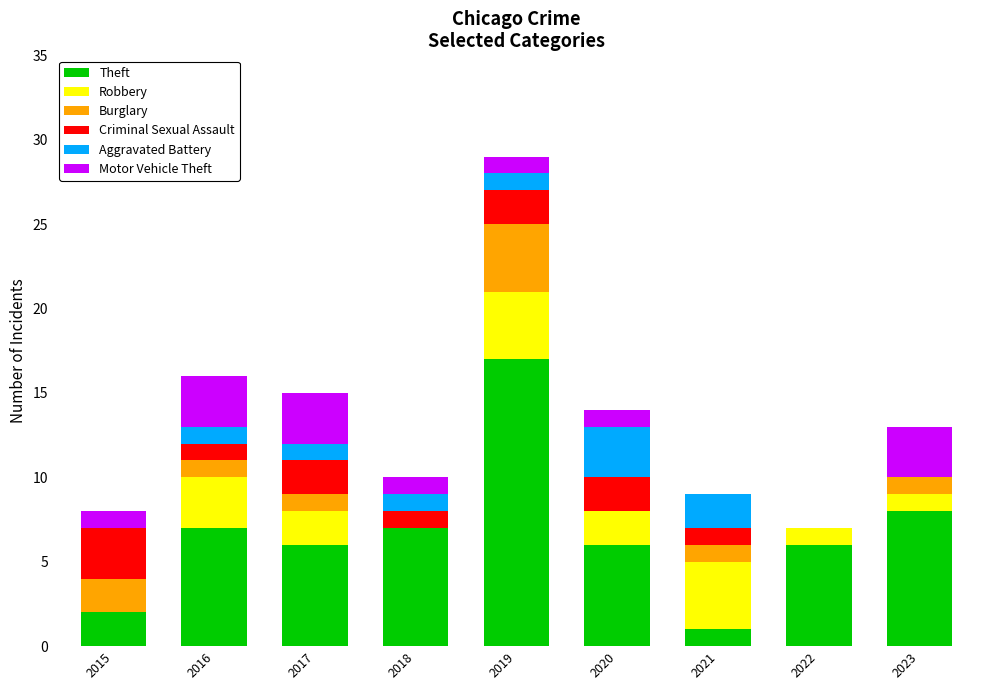

The value of Theft at 2016 is 2. True or false?

False